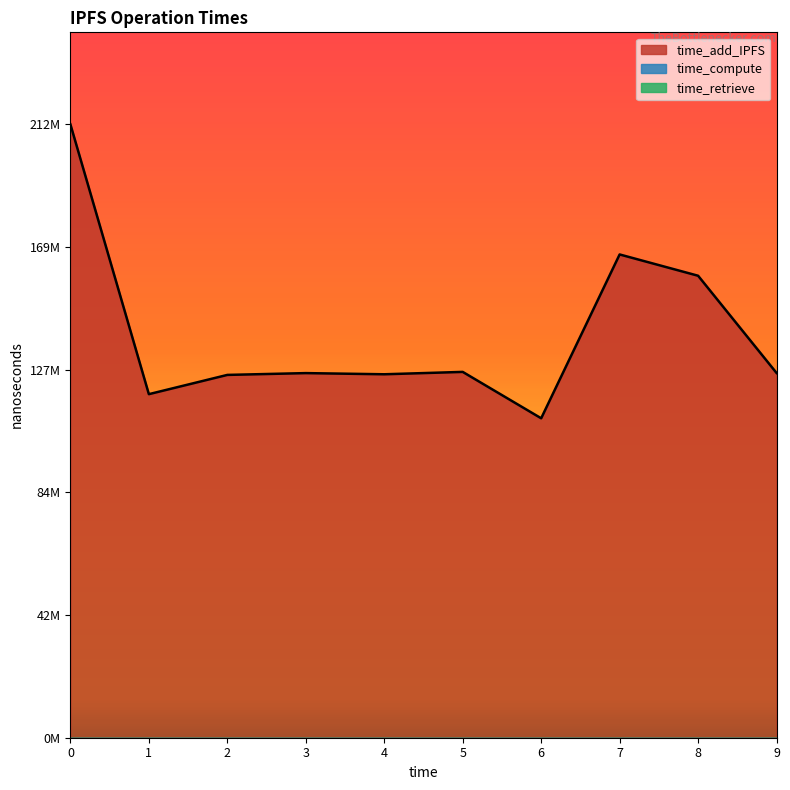

Rank the series at 1695568955325 from lowest to highest value.

time_retrieve, time_compute, time_add_IPFS